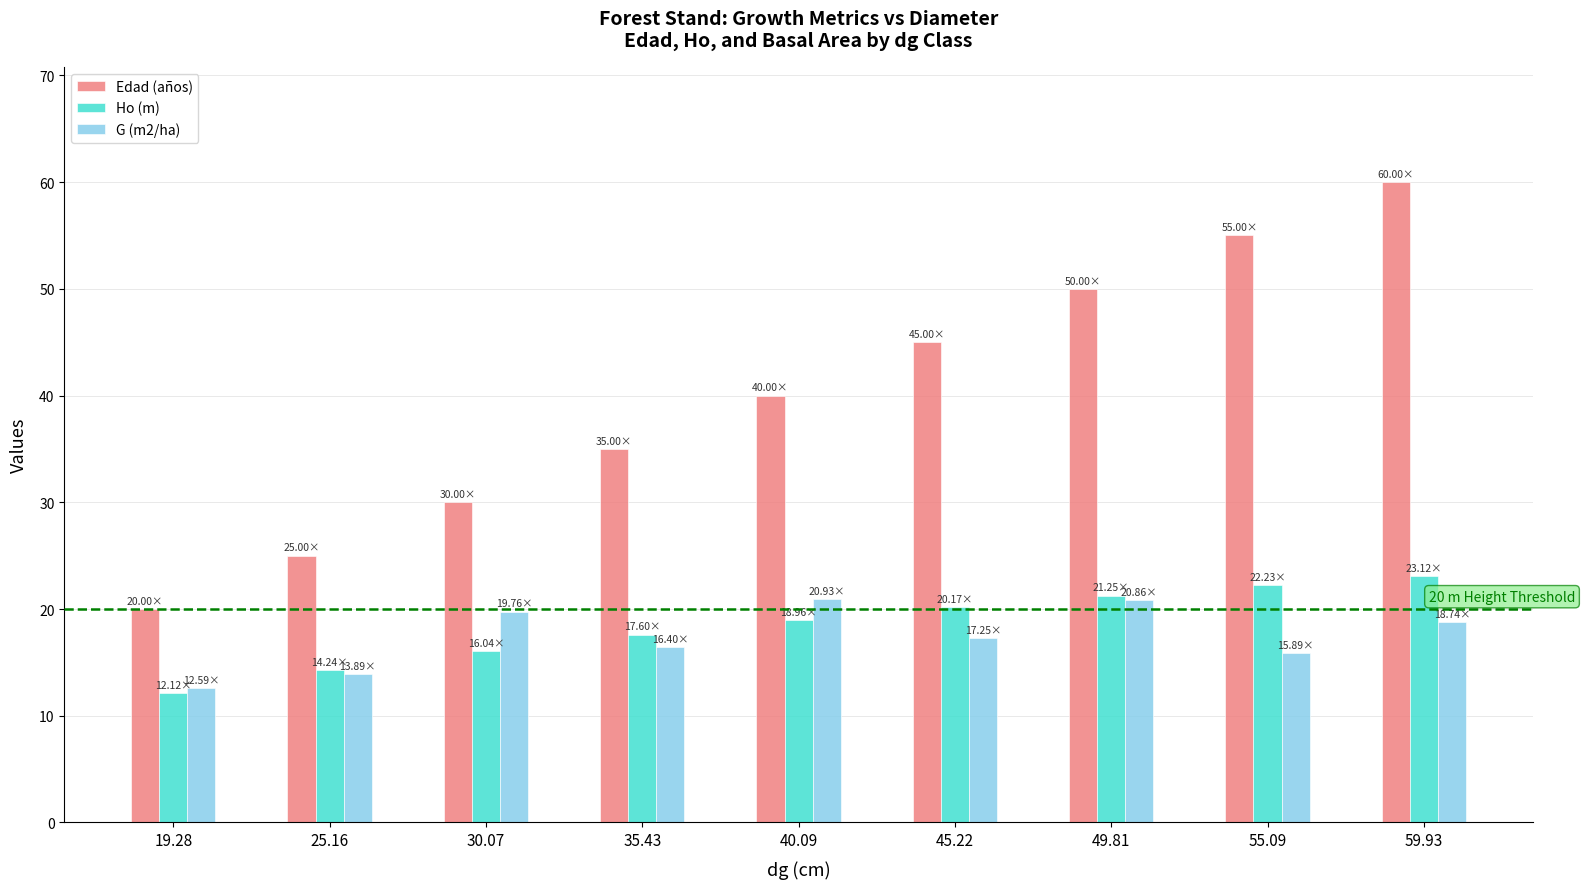

Which category has the lowest value in the Edad (años) series?

19.28